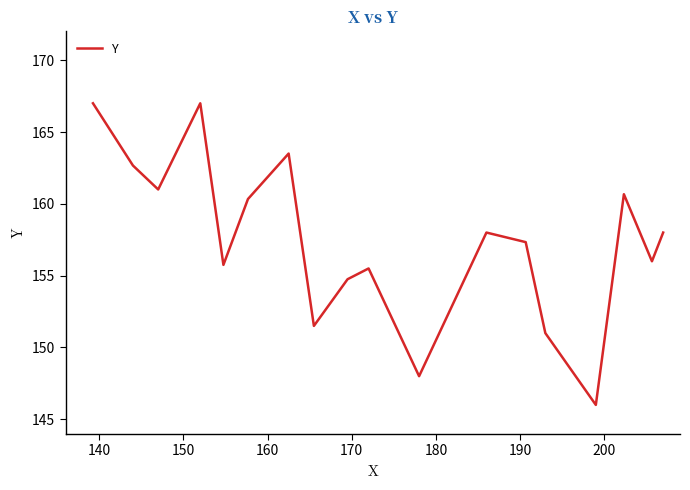

What is the difference between the maximum and minimum values?

21.0